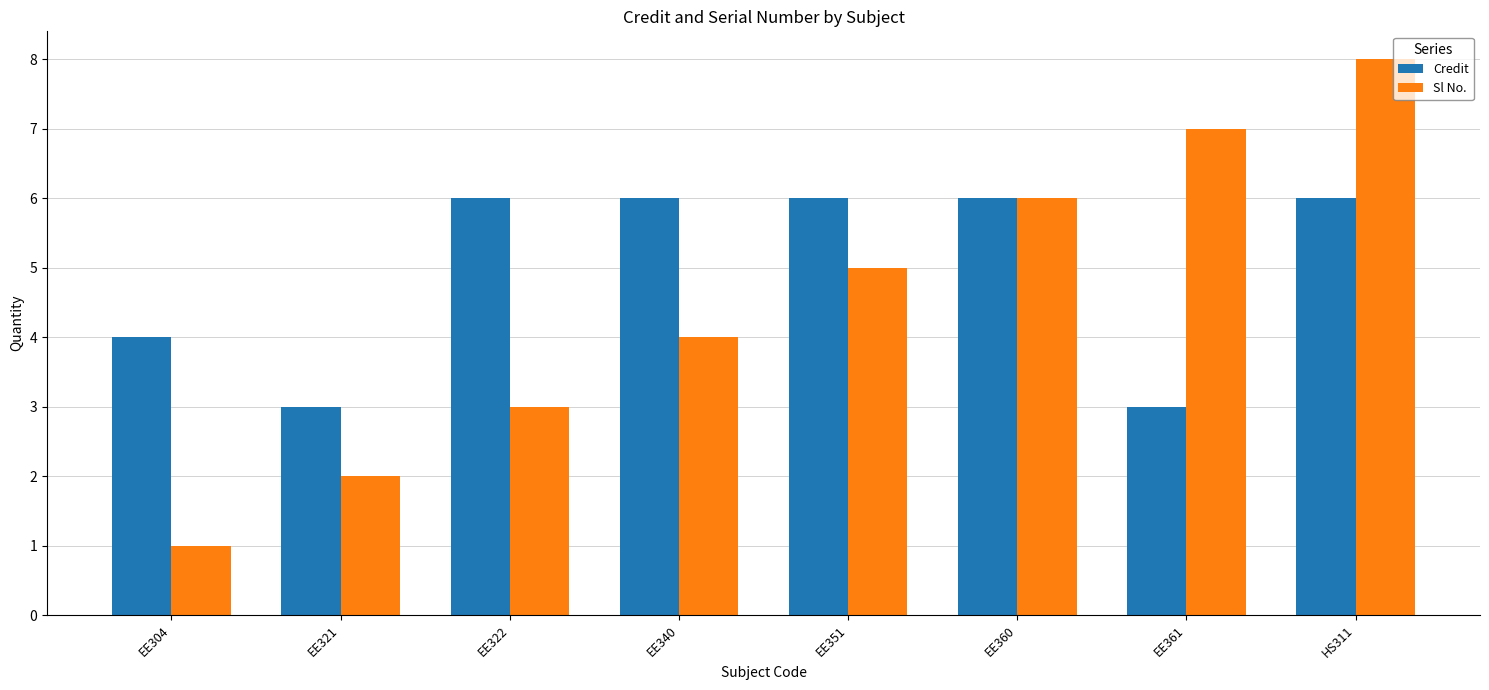

At which category does the chart reach its peak across all series?

HS311